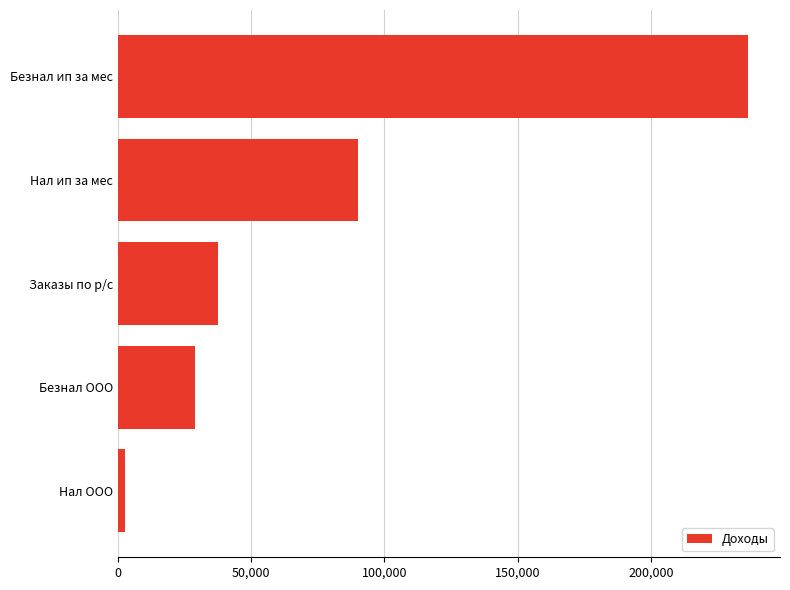

What is the minimum value shown in the chart?

2527